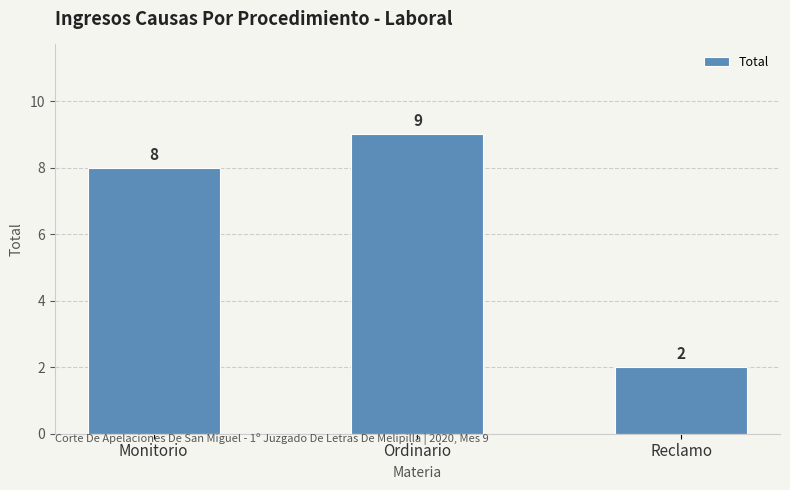

Count the values in the range 2 to 9.

3